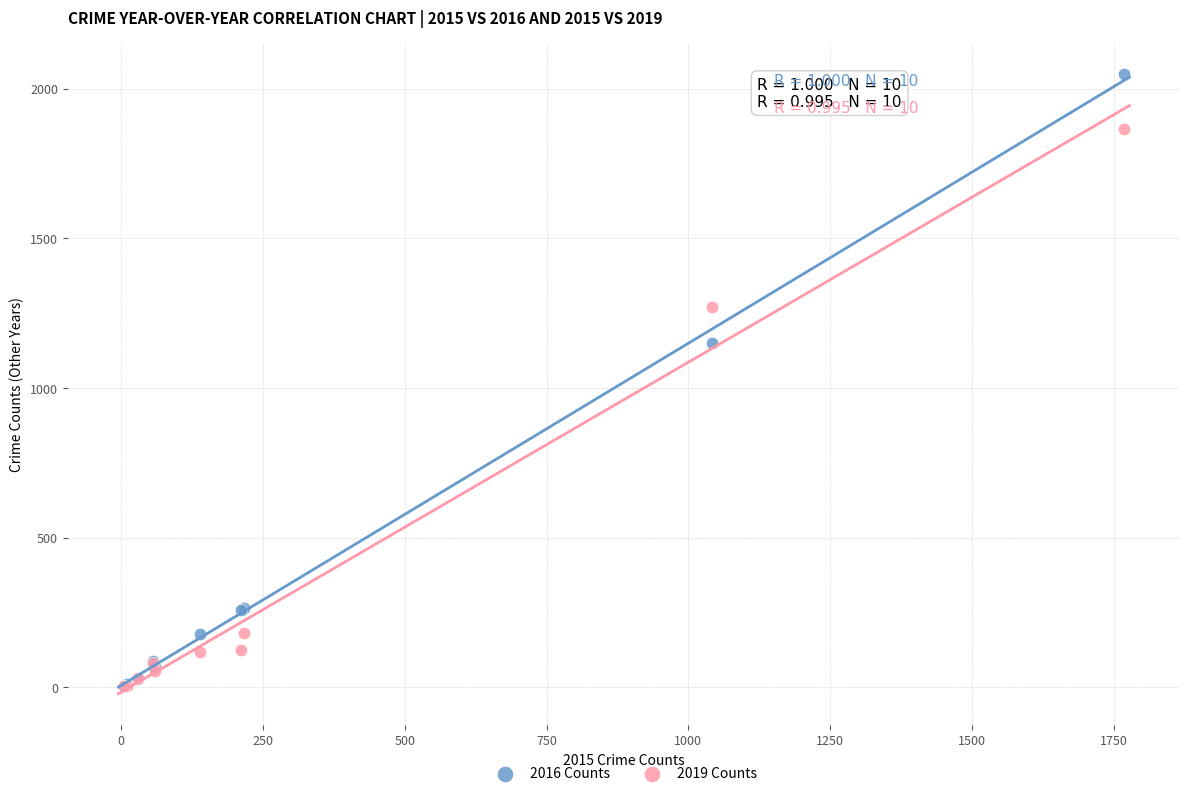

In the 2016 Counts series, what Y value is closest to 1027?

1151